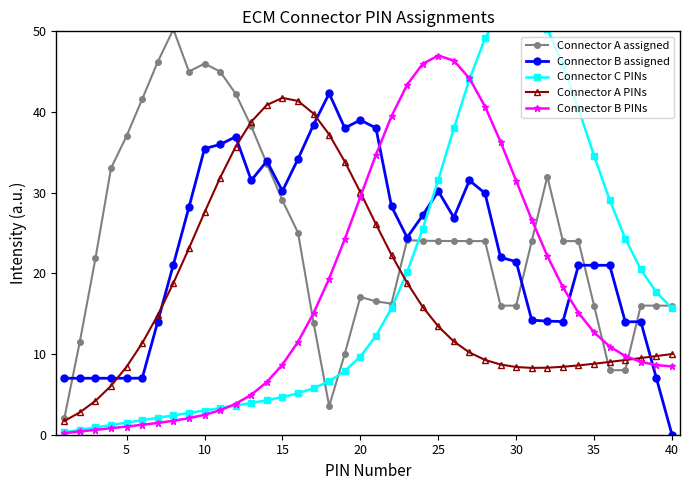

Count the number of data series in this chart.

5